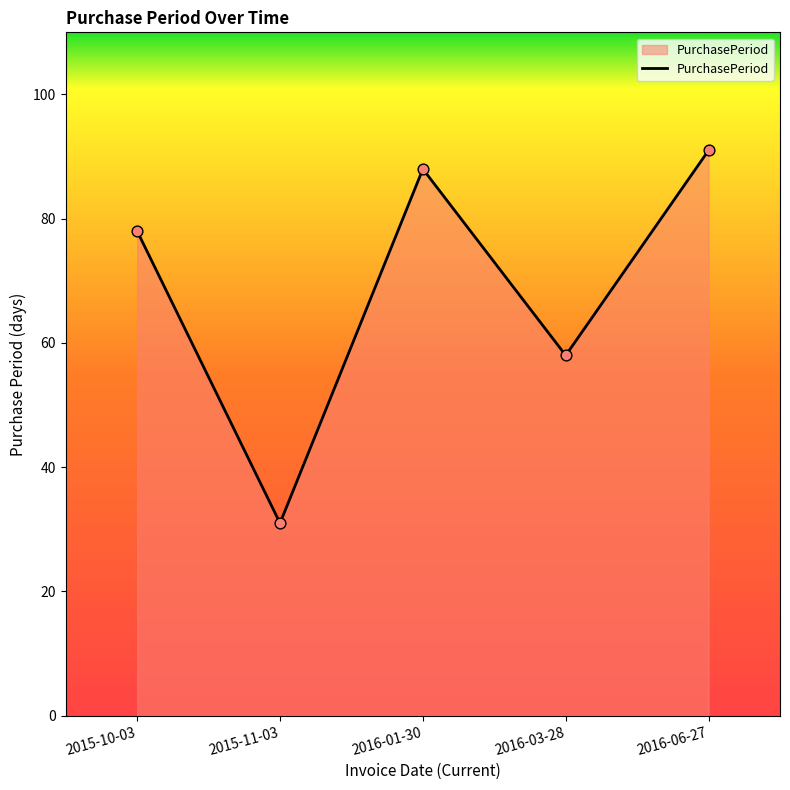

Which has a higher value, 2015-10-03 or 2016-06-27?

2016-06-27